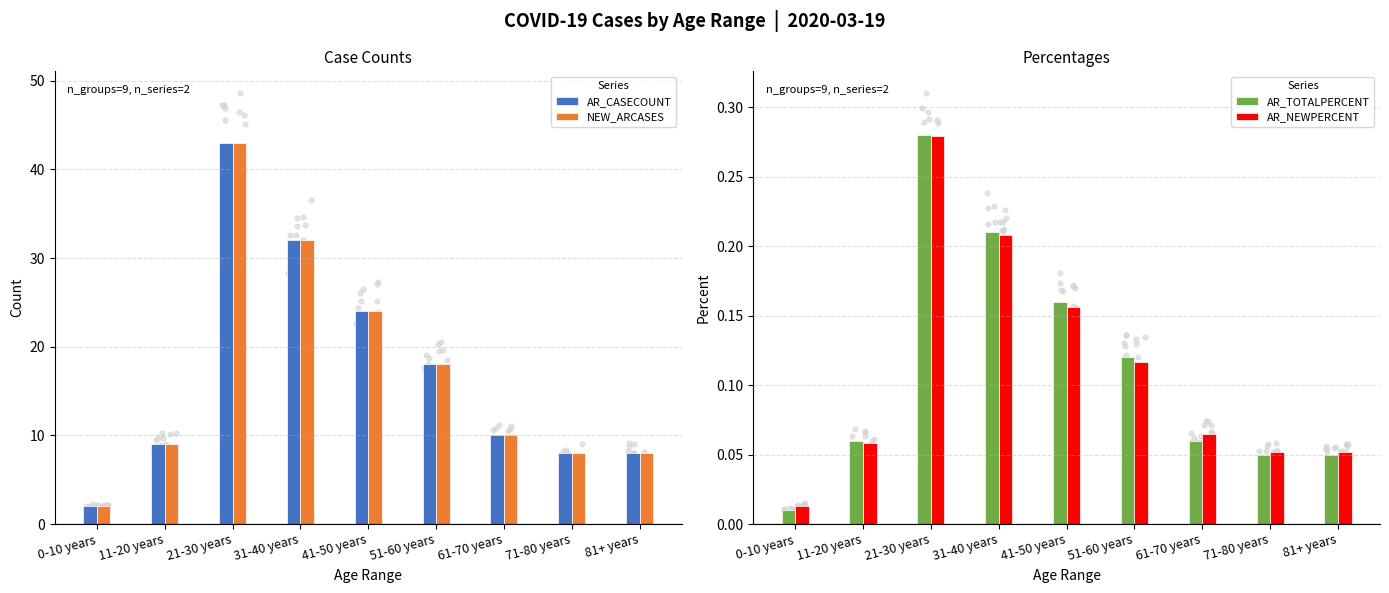

Is the value of AR_NEWPERCENT at 0-10 years greater than the value of AR_CASECOUNT at 71-80 years?

No